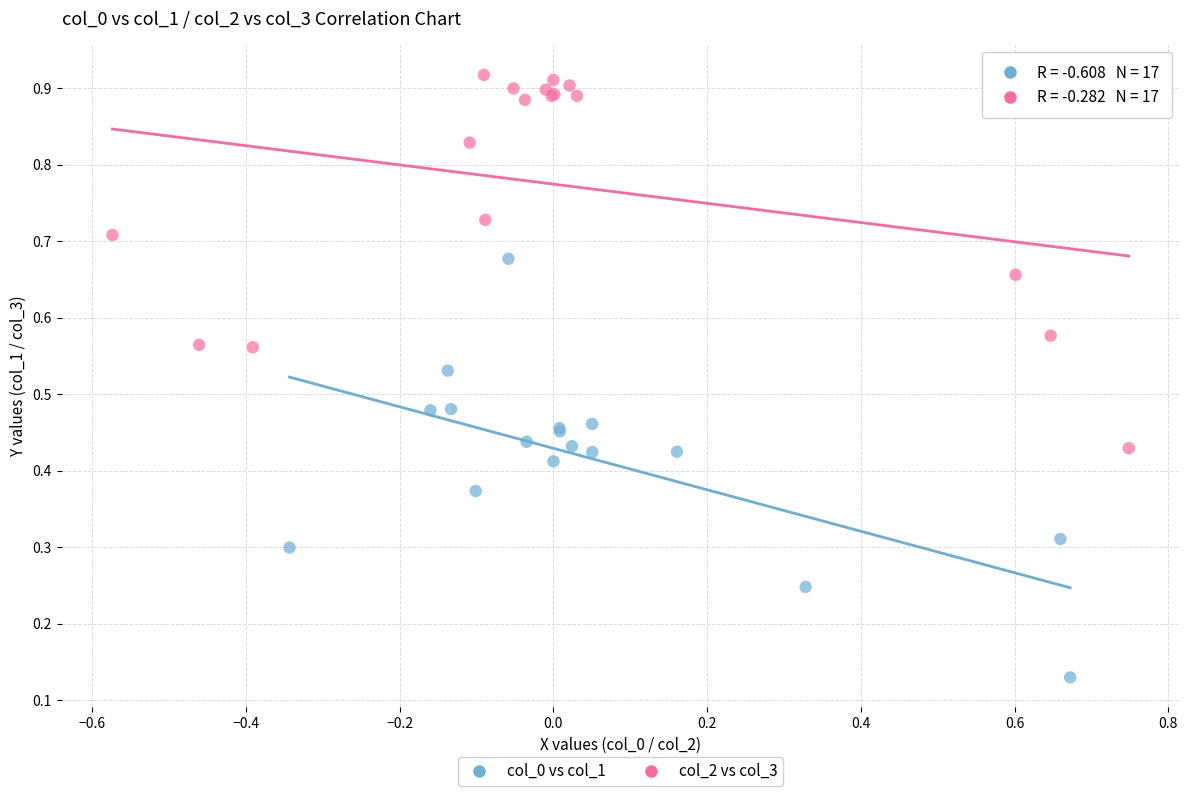

Which series has the largest Y range (max minus min)?

col_0 vs col_1